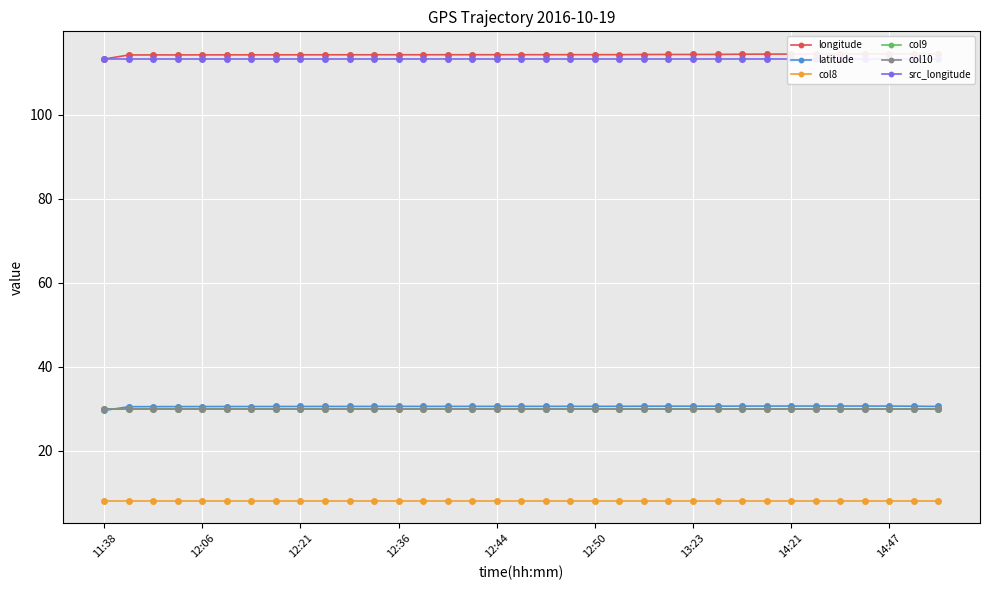

What is the average value of the col10 series?

30.0